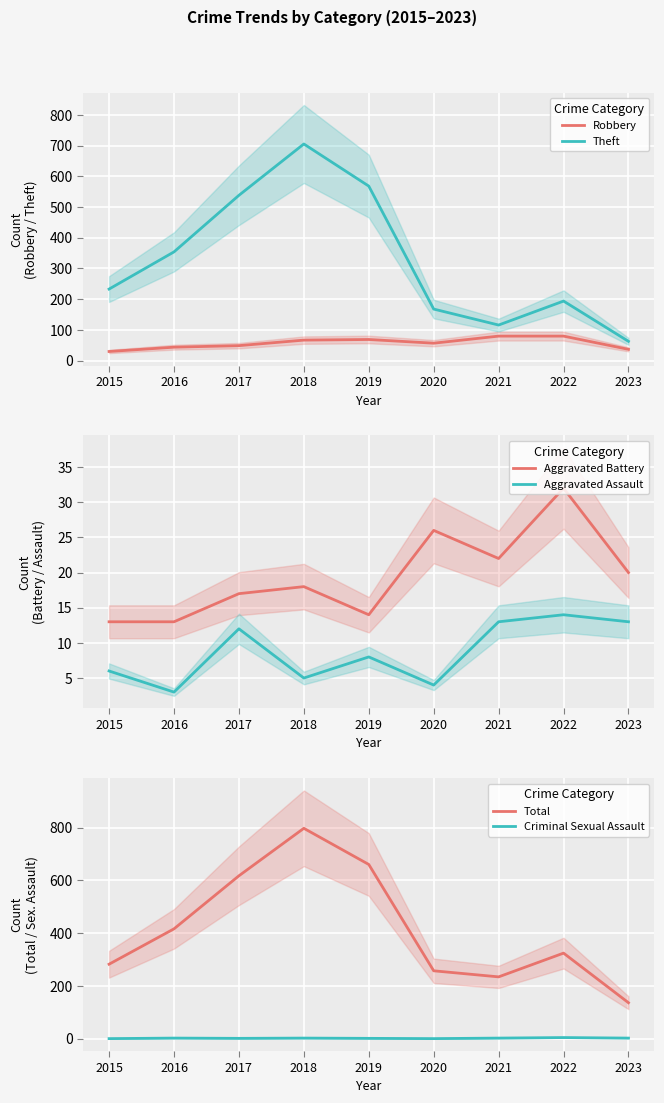

At 2016, list the series in order from largest to smallest.

Total, Theft, Robbery, Aggravated Battery, Aggravated Assault, Criminal Sexual Assault